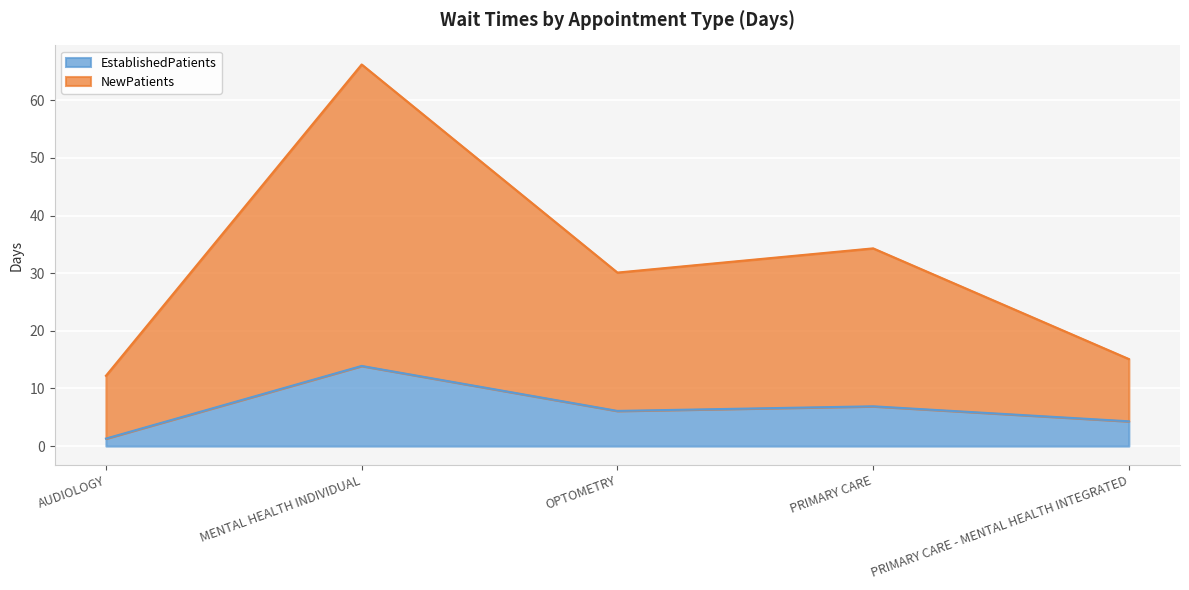

How many interior local peaks does the NewPatients series have?

2